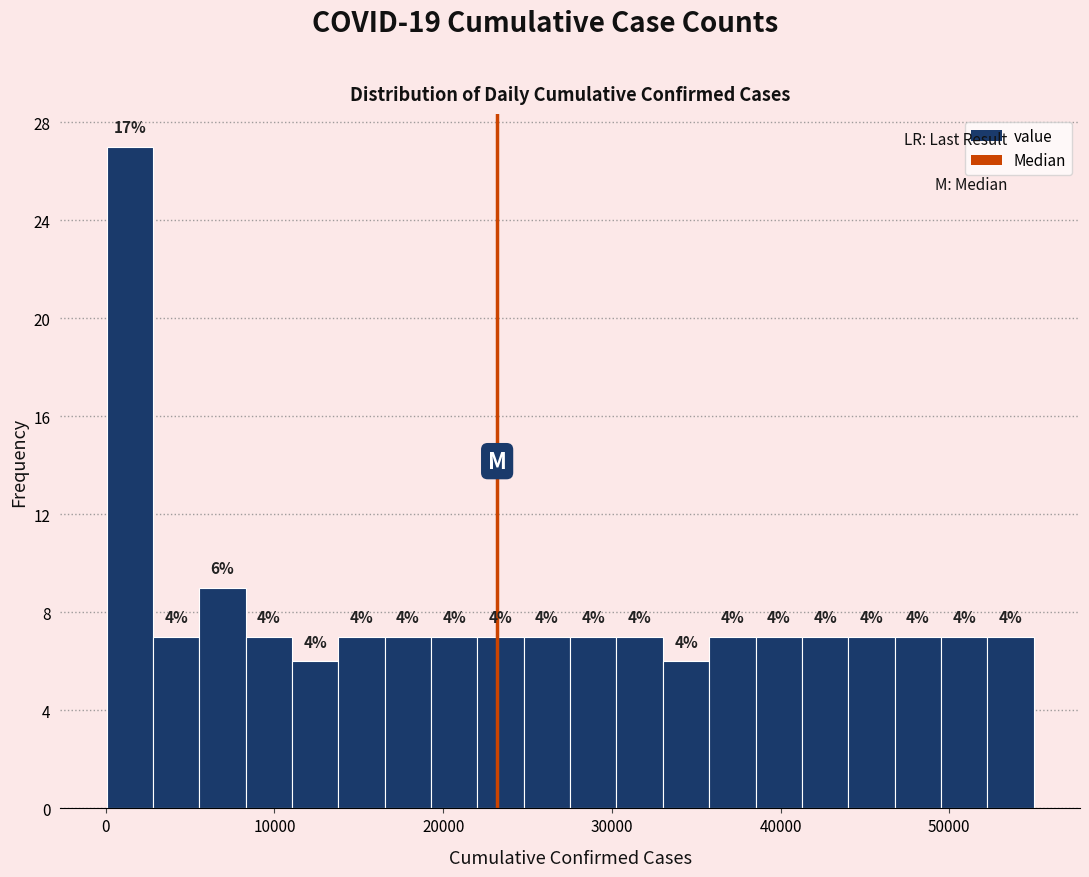

Around what value on the x-axis is the tallest bar? Give the approximate position of its centre, as read against the axis.

1000